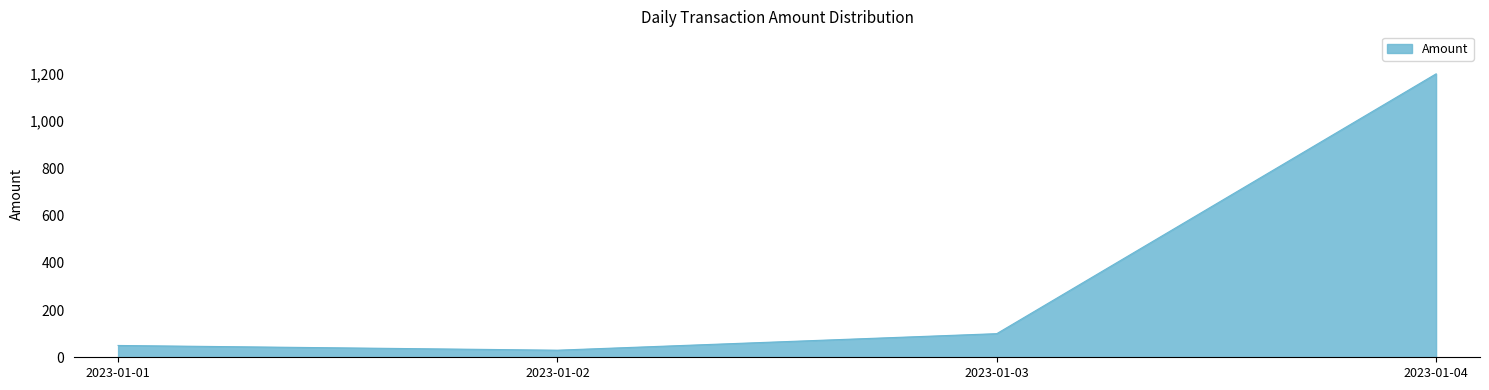

Where is the first local minimum?

2023-01-02